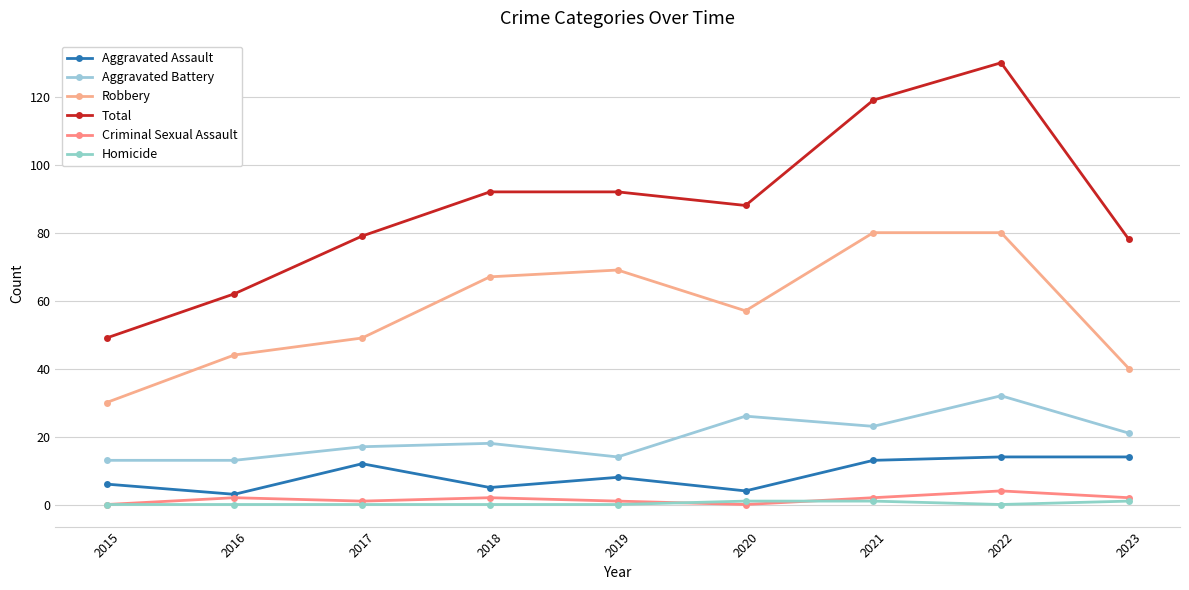

What is the total value across all series at 2017?

158